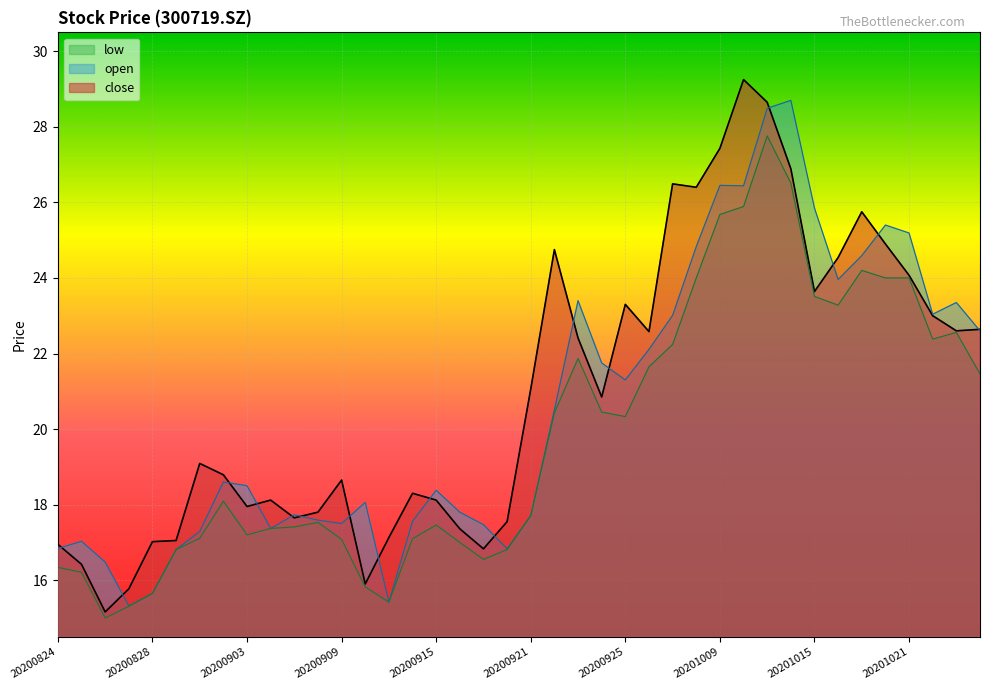

At how many categories does at least one series exceed 27?

4